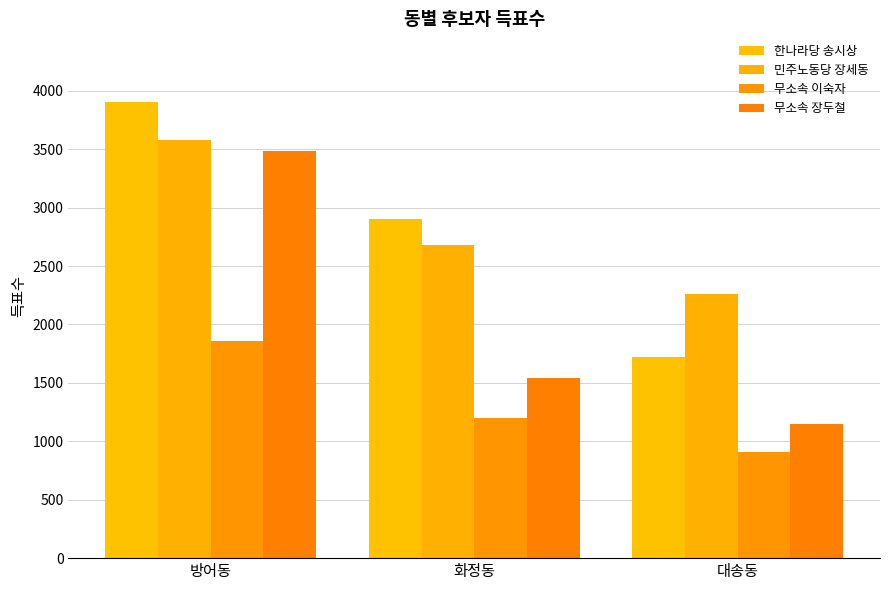

How many categories are shown in the chart?

3